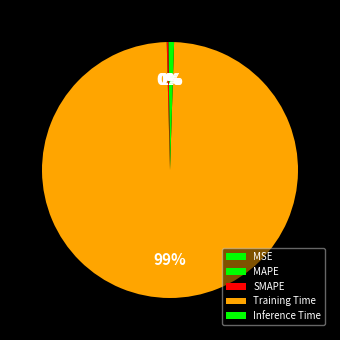

Does any single category account for the majority?

Yes